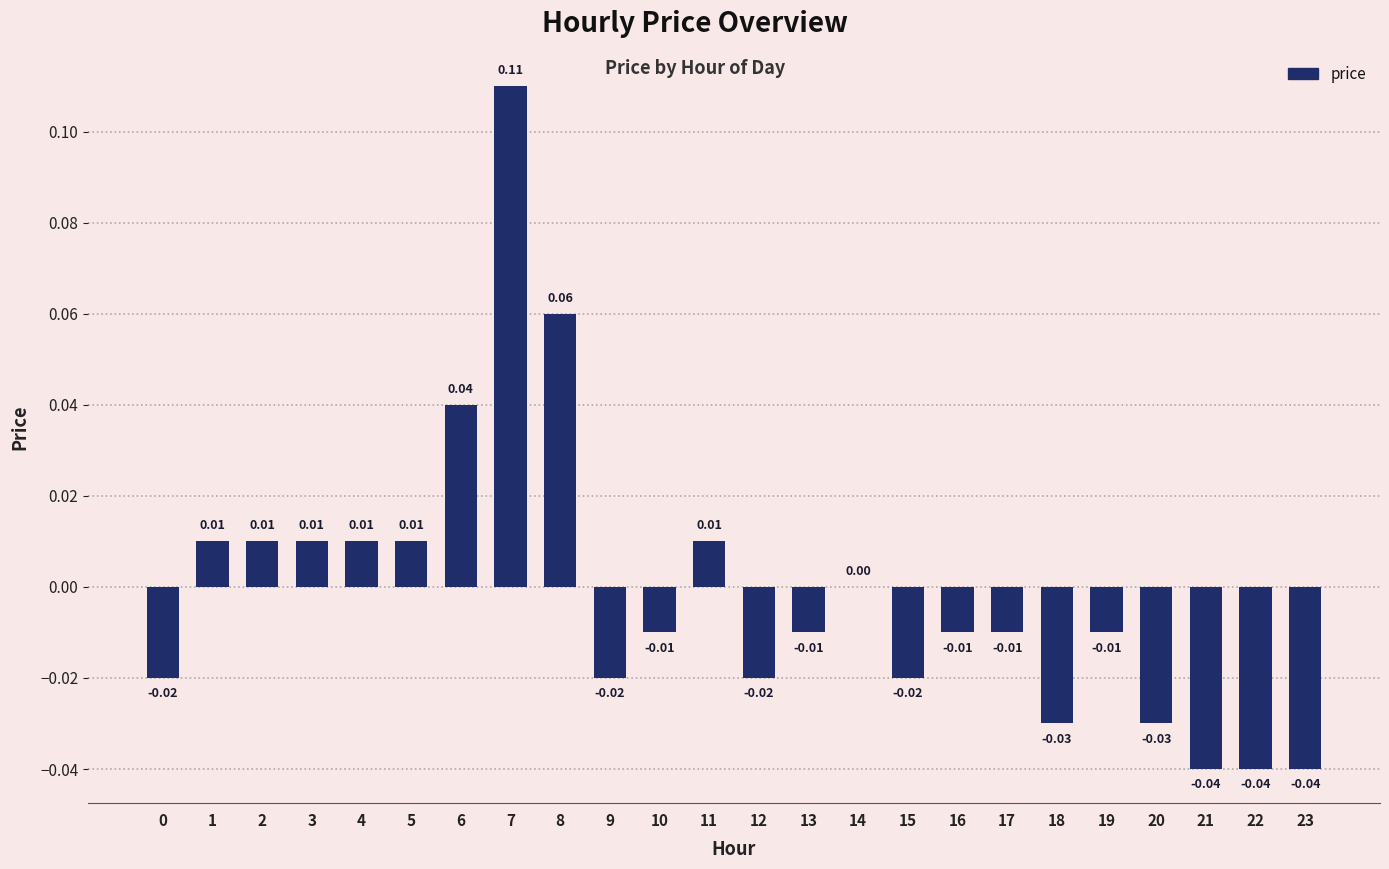

What is the greatest value displayed?

0.1